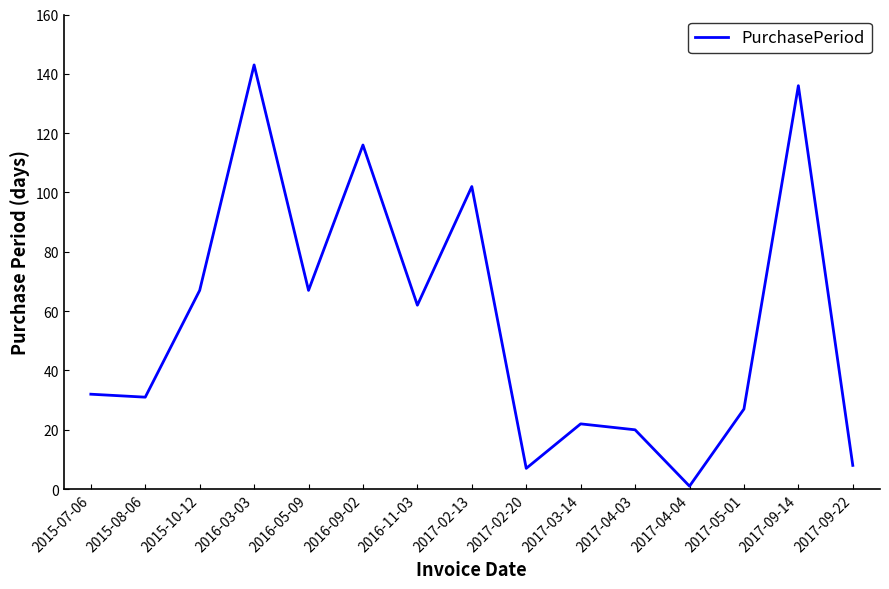

Where is the first local maximum?

2016-03-03